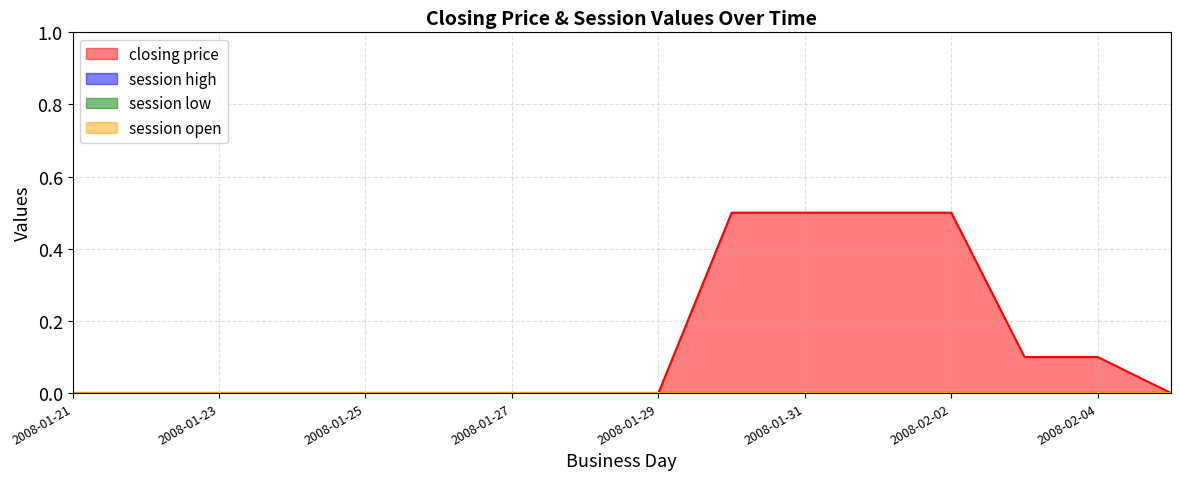

Which series changed the most between 2008-01-31 and 2008-02-02?

closing price